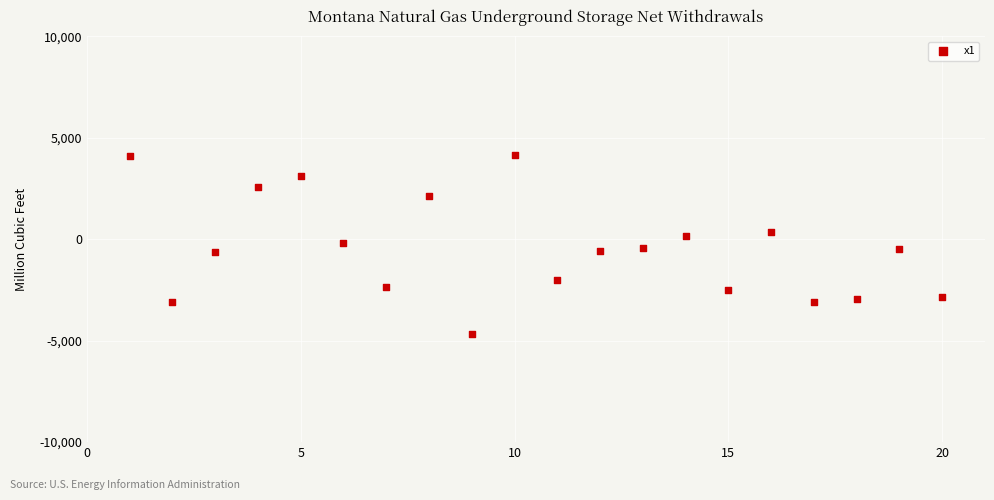

What is the range of X values (max minus min)?

19.0